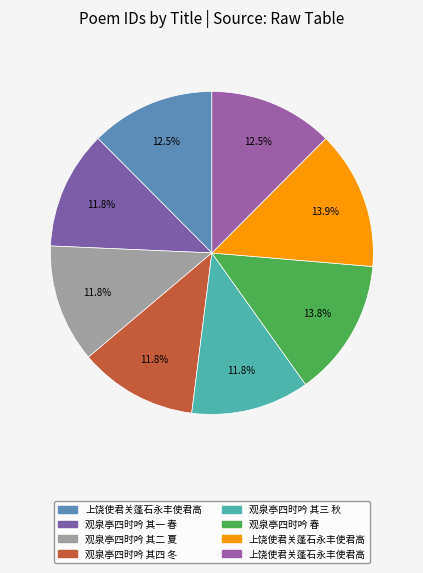

To the nearest percent, what is the average slice percentage?

12%